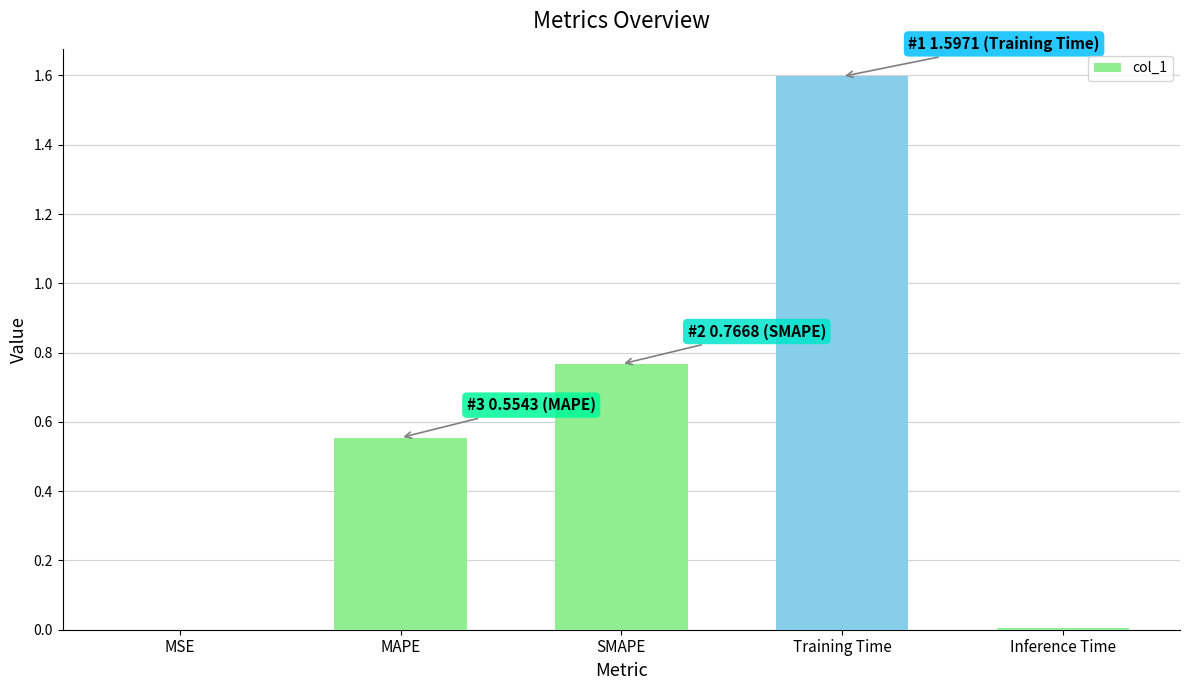

How many series are shown in this chart?

1